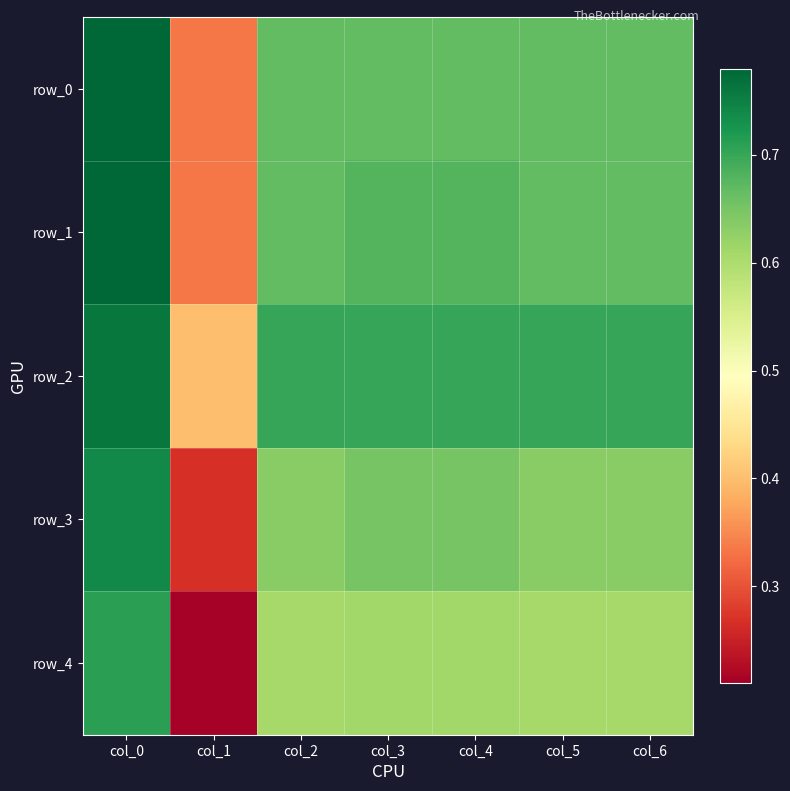

What is the minimum value for row_2?

0.4